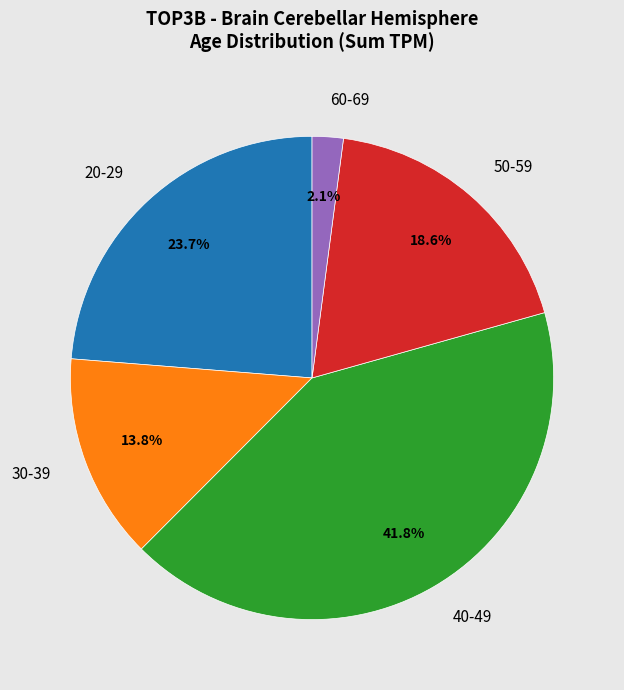

Does any single category account for the majority?

No